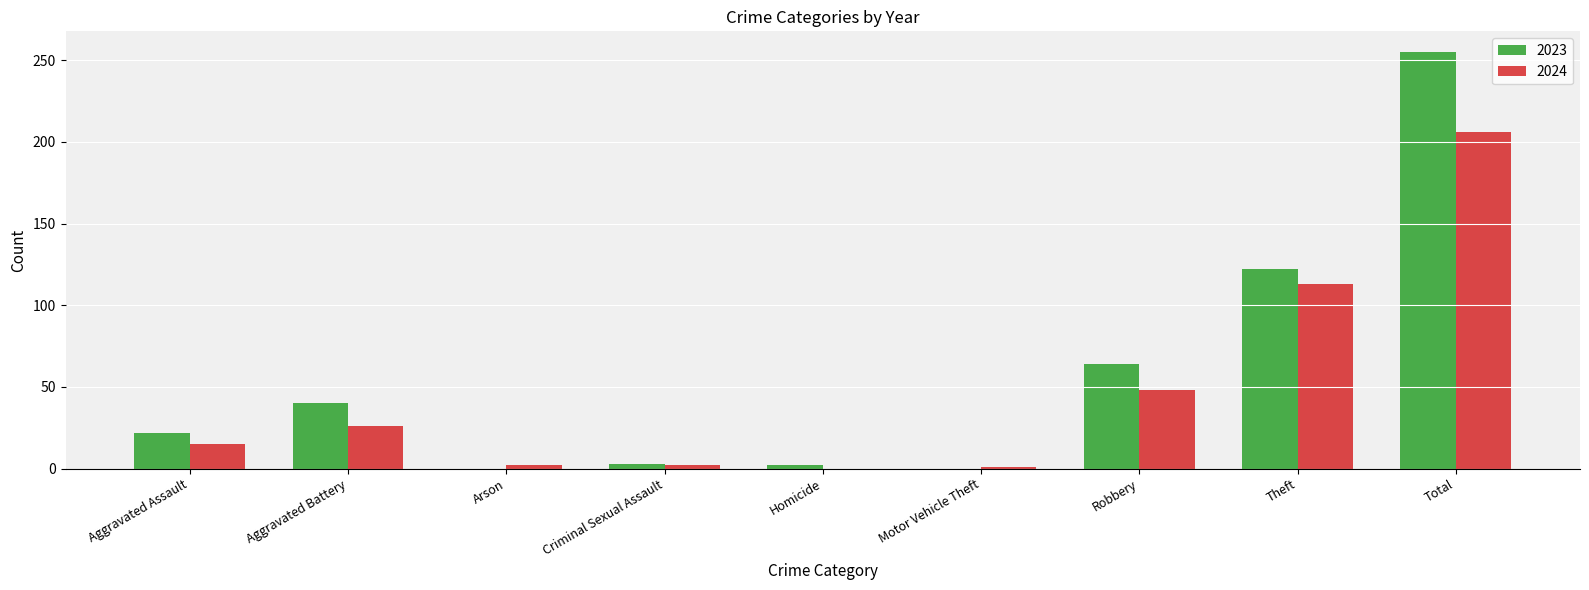

What is the highest value of the 2024 series?

206